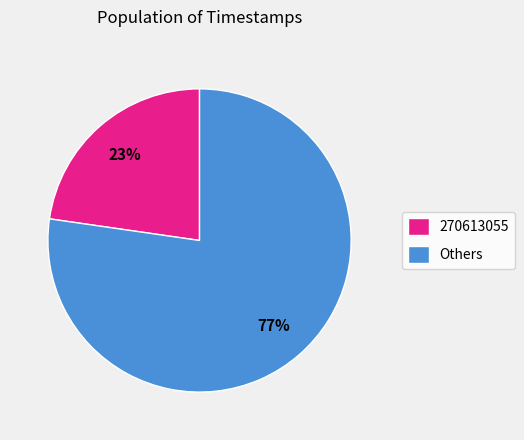

Is the sum of 270613055 and Others greater than half?

Yes